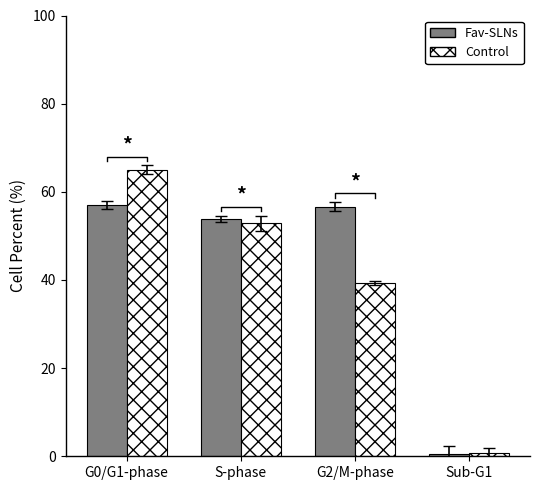

Rank the categories by Fav-SLNs value from lowest to highest.

Sub-G1, S-phase, G2/M-phase, G0/G1-phase